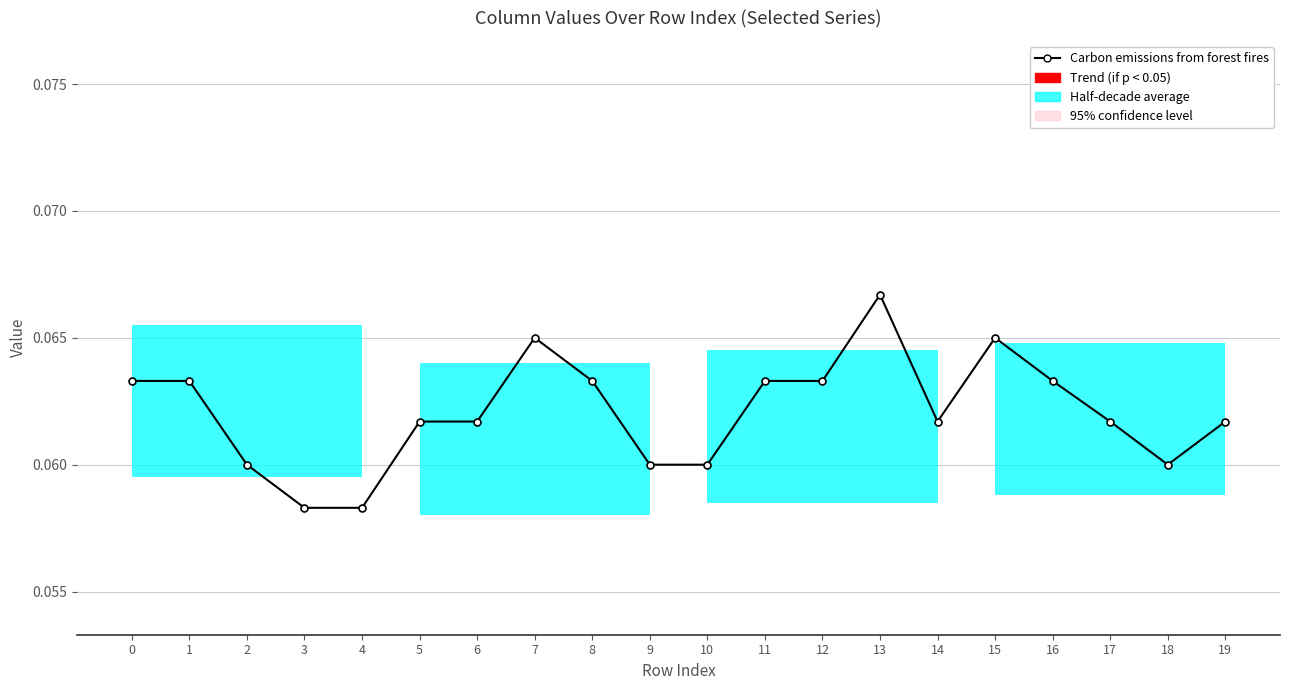

At which category does the data reach its first local valley?

14